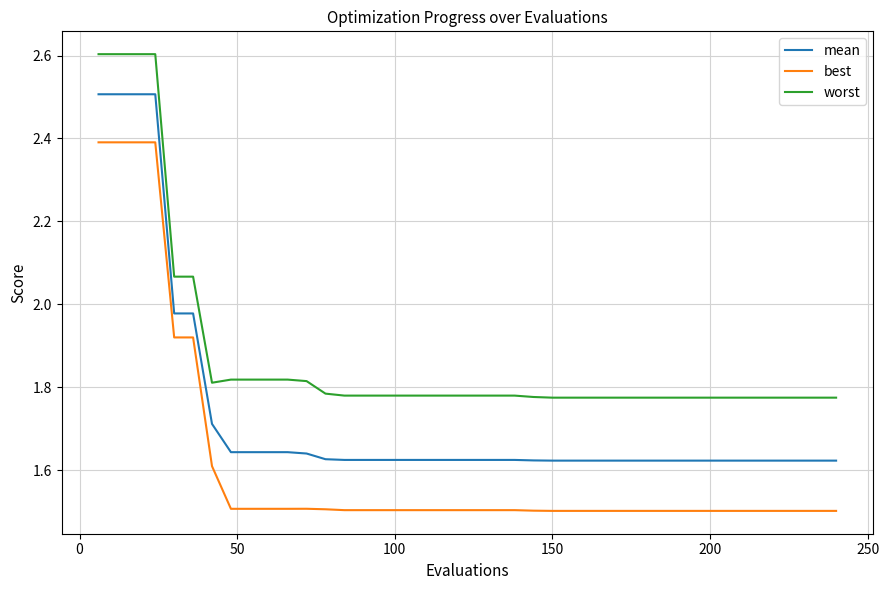

Which series has the largest range (max minus min)?

best